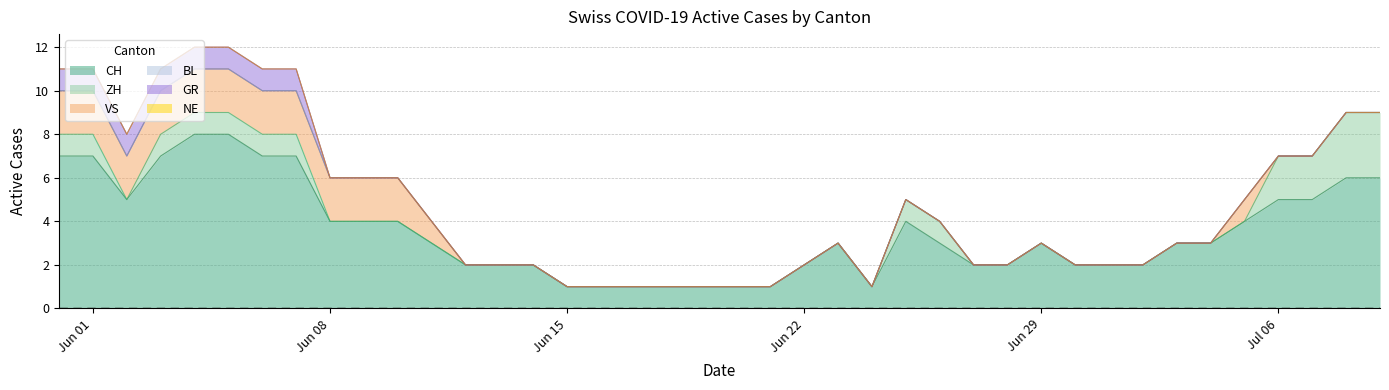

Rank the categories by CH value from lowest to highest.

2020-06-15, 2020-06-16, 2020-06-17, 2020-06-18, 2020-06-19, 2020-06-20, 2020-06-21, 2020-06-24, 2020-06-12, 2020-06-13, 2020-06-14, 2020-06-22, 2020-06-27, 2020-06-28, 2020-06-30, 2020-07-01, 2020-07-02, 2020-06-11, 2020-06-23, 2020-06-26, 2020-06-29, 2020-07-03, 2020-07-04, 2020-06-08, 2020-06-09, 2020-06-10, 2020-06-25, 2020-07-05, 2020-06-02, 2020-07-06, 2020-07-07, 2020-07-08, 2020-07-09, 2020-05-31, 2020-06-01, 2020-06-03, 2020-06-06, 2020-06-07, 2020-06-04, 2020-06-05